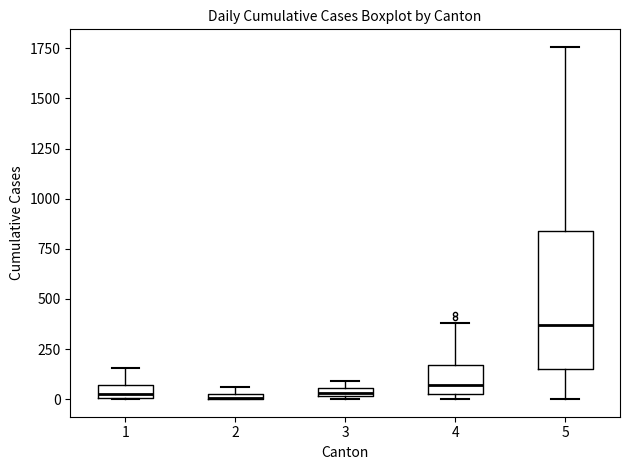

Where is the lower edge of the box at x = 4 on the y-axis? The values are not printed on the chart, so give them approximately, as read against the axis.

50